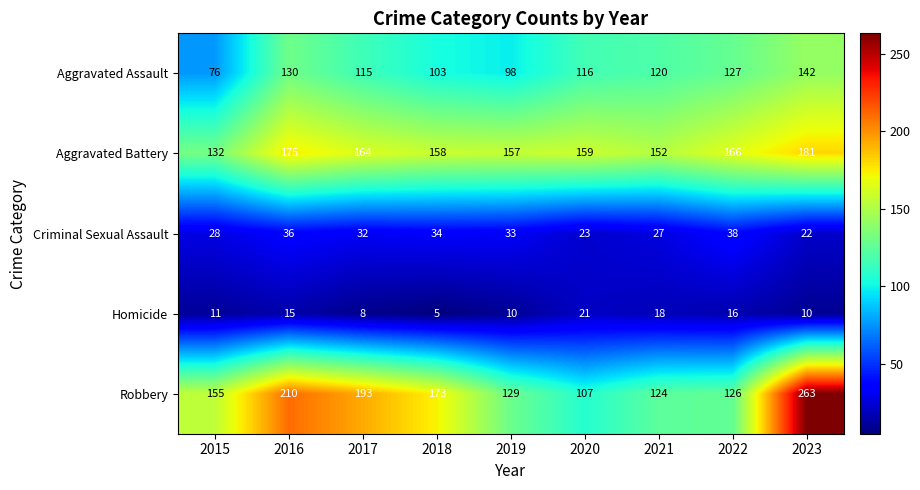

At which label does Homicide reach its minimum?

2018